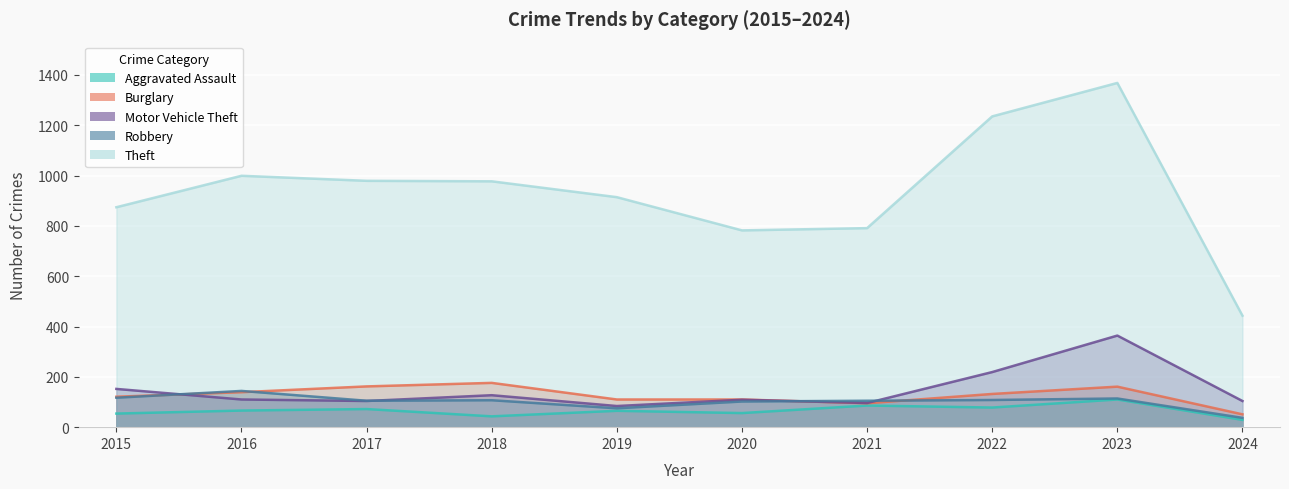

Reading right to left, what are all the values shown in this chart?

Aggravated Assault: 29	110	78	86	56	65	43	72	66	54
Burglary: 51	161	132	95	110	110	176	162	139	121
Motor Vehicle Theft: 104	364	219	96	109	84	127	104	110	152
Robbery: 37	114	108	105	102	75	107	105	144	117
Theft: 443	1368	1235	791	782	914	977	979	999	874